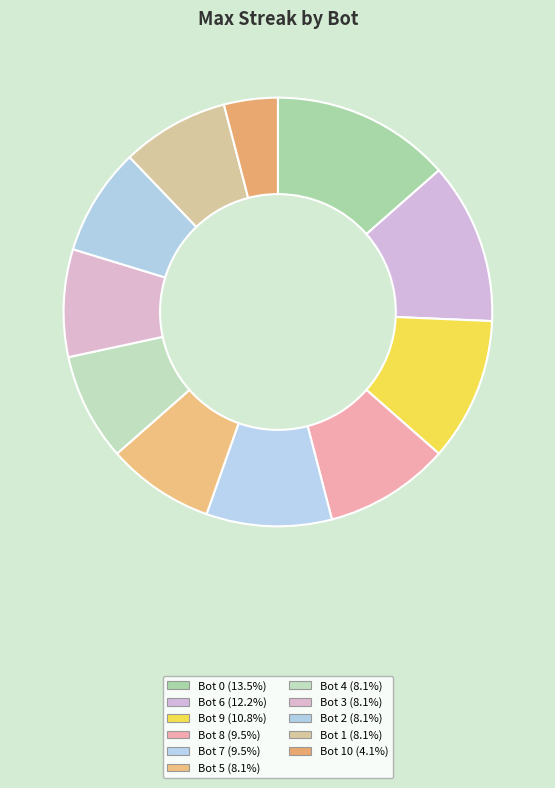

How many segments does this pie chart have?

11